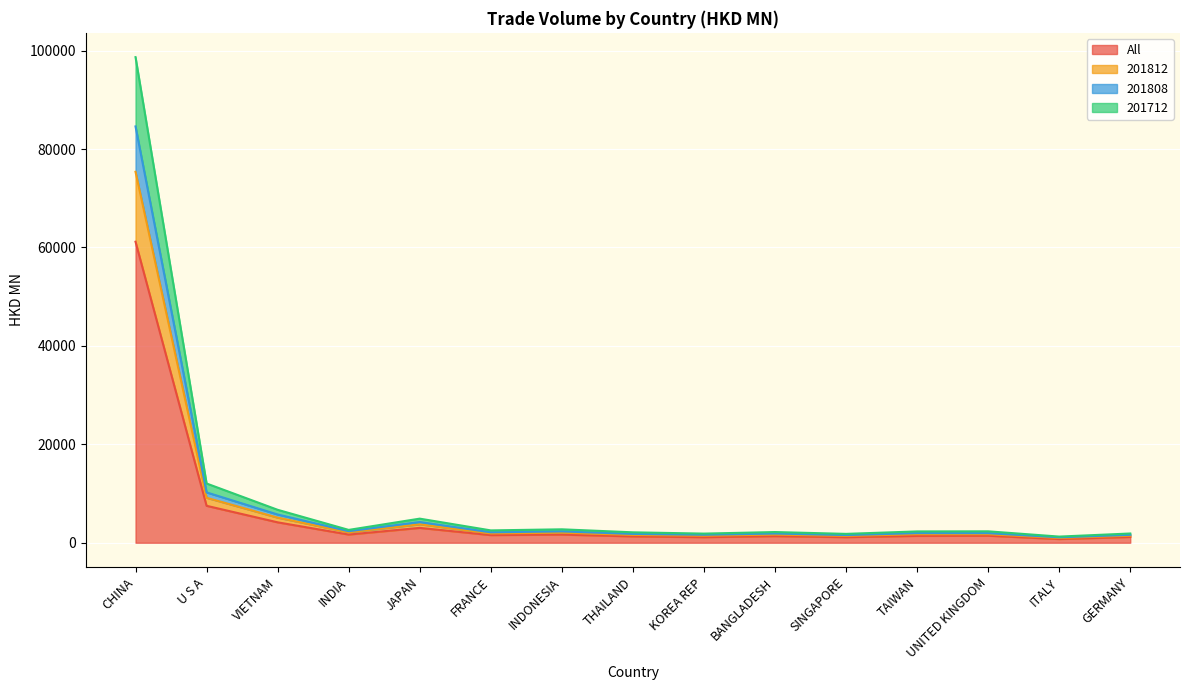

How many lines are shown in the chart?

4